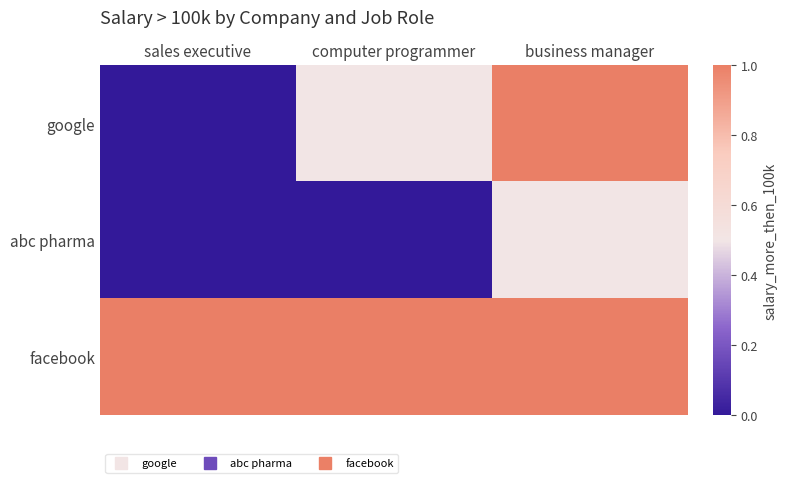

List the series in order of their overall mean, highest first.

facebook, google, abc pharma